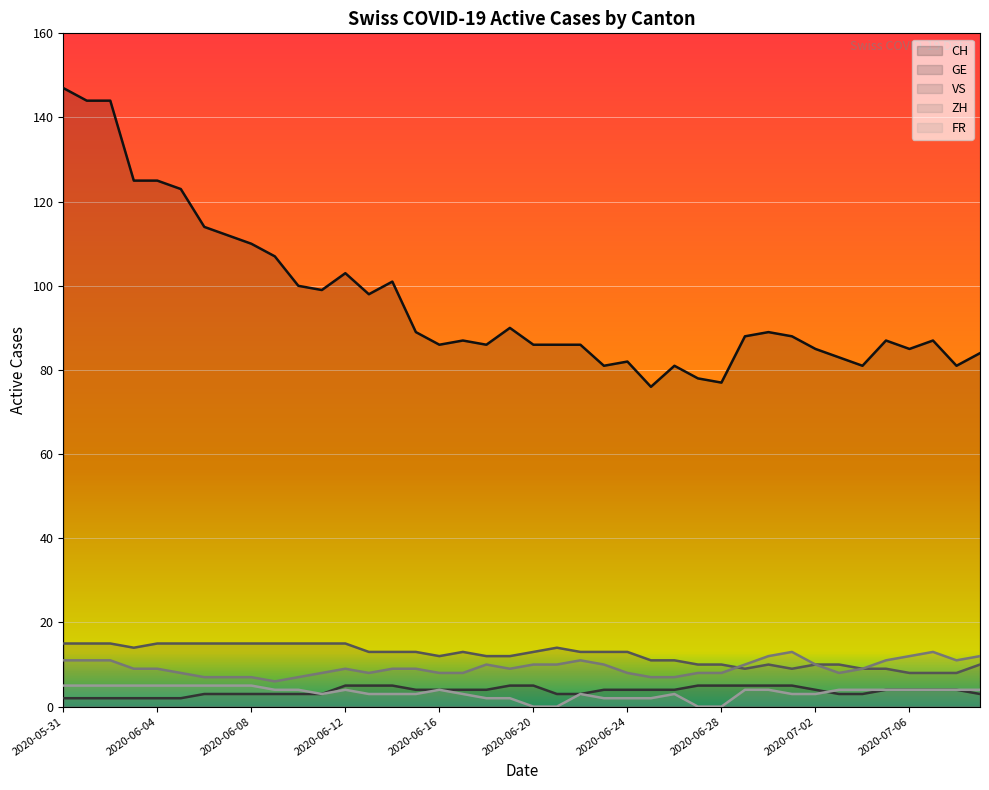

Reading left to right, what are all the values shown in this chart?

CH: 2020-05-31=147	2020-06-01=144	2020-06-02=144	2020-06-03=125	2020-06-04=125	2020-06-05=123	2020-06-06=114	2020-06-07=112	2020-06-08=110	2020-06-09=107	2020-06-10=100	2020-06-11=99	2020-06-12=103	2020-06-13=98	2020-06-14=101	2020-06-15=89	2020-06-16=86	2020-06-17=87	2020-06-18=86	2020-06-19=90	2020-06-20=86	2020-06-21=86	2020-06-22=86	2020-06-23=81	2020-06-24=82	2020-06-25=76	2020-06-26=81	2020-06-27=78	2020-06-28=77	2020-06-29=88	2020-06-30=89	2020-07-01=88	2020-07-02=85	2020-07-03=83	2020-07-04=81	2020-07-05=87	2020-07-06=85	2020-07-07=87	2020-07-08=81	2020-07-09=84
GE: 2020-05-31=2	2020-06-01=2	2020-06-02=2	2020-06-03=2	2020-06-04=2	2020-06-05=2	2020-06-06=3	2020-06-07=3	2020-06-08=3	2020-06-09=3	2020-06-10=3	2020-06-11=3	2020-06-12=5	2020-06-13=5	2020-06-14=5	2020-06-15=4	2020-06-16=4	2020-06-17=4	2020-06-18=4	2020-06-19=5	2020-06-20=5	2020-06-21=3	2020-06-22=3	2020-06-23=4	2020-06-24=4	2020-06-25=4	2020-06-26=4	2020-06-27=5	2020-06-28=5	2020-06-29=5	2020-06-30=5	2020-07-01=5	2020-07-02=4	2020-07-03=3	2020-07-04=3	2020-07-05=4	2020-07-06=4	2020-07-07=4	2020-07-08=4	2020-07-09=3
VS: 2020-05-31=15	2020-06-01=15	2020-06-02=15	2020-06-03=14	2020-06-04=15	2020-06-05=15	2020-06-06=15	2020-06-07=15	2020-06-08=15	2020-06-09=15	2020-06-10=15	2020-06-11=15	2020-06-12=15	2020-06-13=13	2020-06-14=13	2020-06-15=13	2020-06-16=12	2020-06-17=13	2020-06-18=12	2020-06-19=12	2020-06-20=13	2020-06-21=14	2020-06-22=13	2020-06-23=13	2020-06-24=13	2020-06-25=11	2020-06-26=11	2020-06-27=10	2020-06-28=10	2020-06-29=9	2020-06-30=10	2020-07-01=9	2020-07-02=10	2020-07-03=10	2020-07-04=9	2020-07-05=9	2020-07-06=8	2020-07-07=8	2020-07-08=8	2020-07-09=10
ZH: 2020-05-31=11	2020-06-01=11	2020-06-02=11	2020-06-03=9	2020-06-04=9	2020-06-05=8	2020-06-06=7	2020-06-07=7	2020-06-08=7	2020-06-09=6	2020-06-10=7	2020-06-11=8	2020-06-12=9	2020-06-13=8	2020-06-14=9	2020-06-15=9	2020-06-16=8	2020-06-17=8	2020-06-18=10	2020-06-19=9	2020-06-20=10	2020-06-21=10	2020-06-22=11	2020-06-23=10	2020-06-24=8	2020-06-25=7	2020-06-26=7	2020-06-27=8	2020-06-28=8	2020-06-29=10	2020-06-30=12	2020-07-01=13	2020-07-02=10	2020-07-03=8	2020-07-04=9	2020-07-05=11	2020-07-06=12	2020-07-07=13	2020-07-08=11	2020-07-09=12
FR: 2020-05-31=5	2020-06-01=5	2020-06-02=5	2020-06-03=5	2020-06-04=5	2020-06-05=5	2020-06-06=5	2020-06-07=5	2020-06-08=5	2020-06-09=4	2020-06-10=4	2020-06-11=3	2020-06-12=4	2020-06-13=3	2020-06-14=3	2020-06-15=3	2020-06-16=4	2020-06-17=3	2020-06-18=2	2020-06-19=2	2020-06-20=0	2020-06-21=0	2020-06-22=3	2020-06-23=2	2020-06-24=2	2020-06-25=2	2020-06-26=3	2020-06-27=0	2020-06-28=0	2020-06-29=4	2020-06-30=4	2020-07-01=3	2020-07-02=3	2020-07-03=4	2020-07-04=4	2020-07-05=4	2020-07-06=4	2020-07-07=4	2020-07-08=4	2020-07-09=4